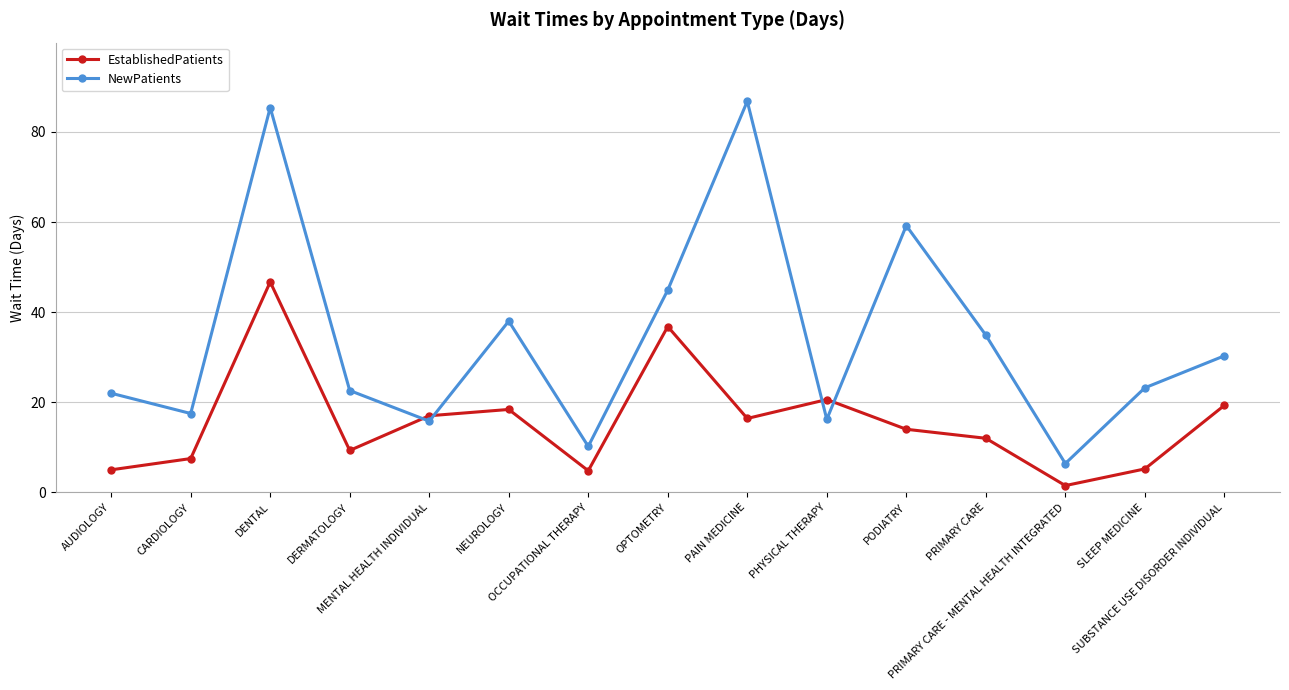

What value does the EstablishedPatients series have at OCCUPATIONAL THERAPY?

4.8